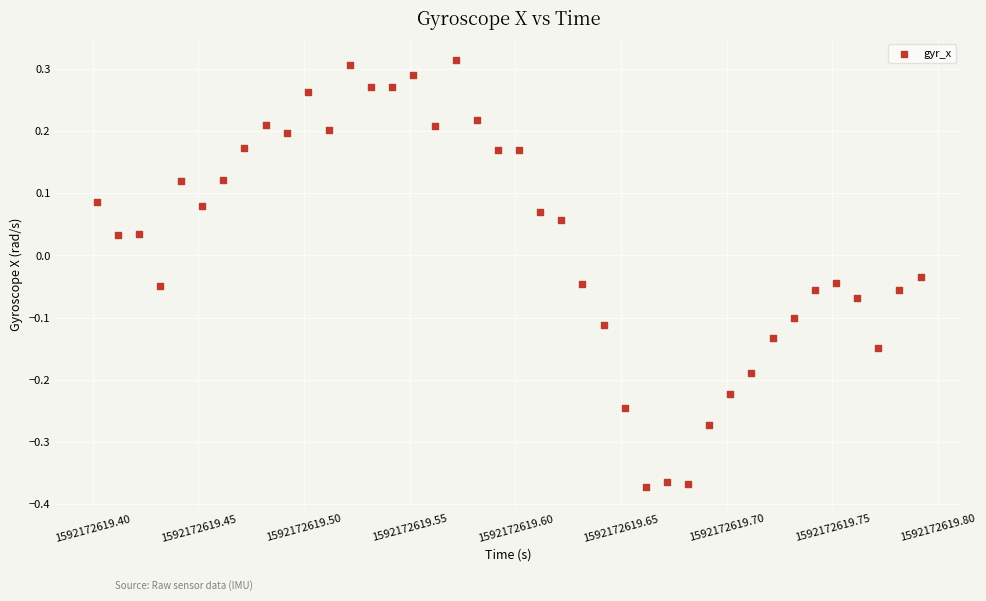

What is the range of X values (max minus min)?

0.4